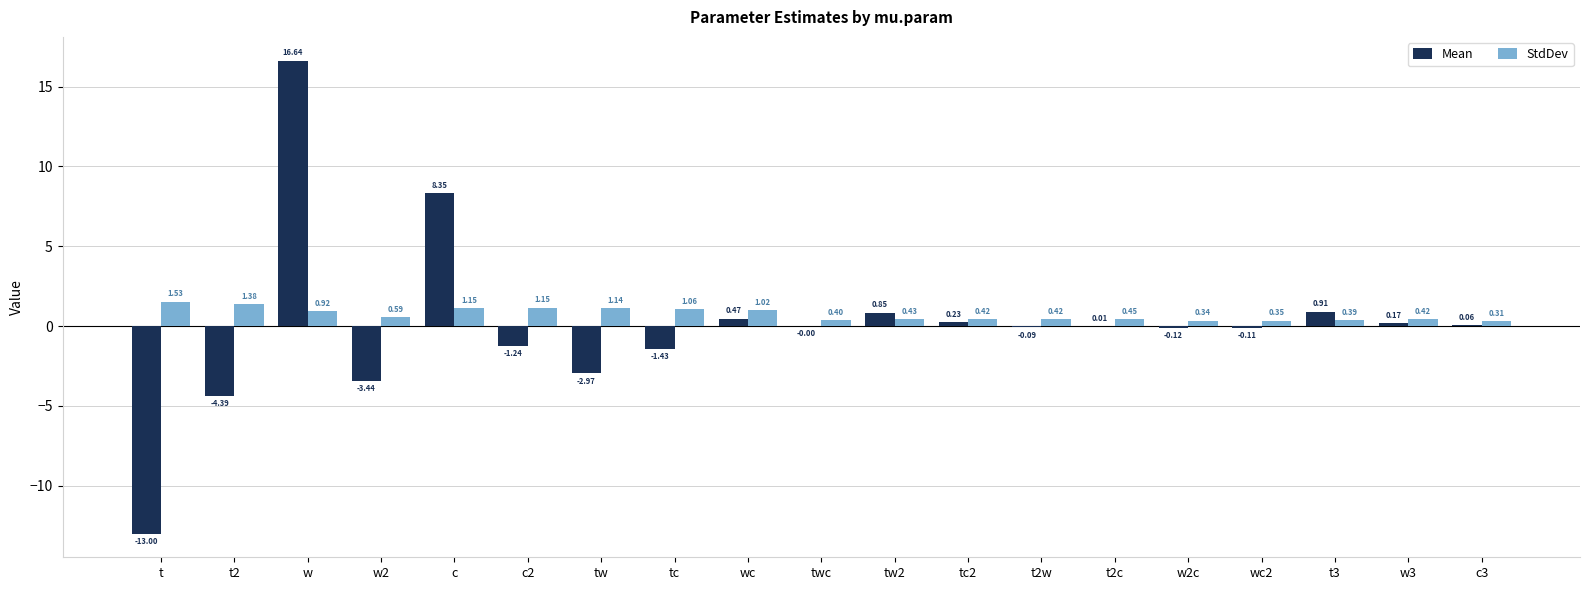

The Mean series shows -4.0 at t. True or false?

False